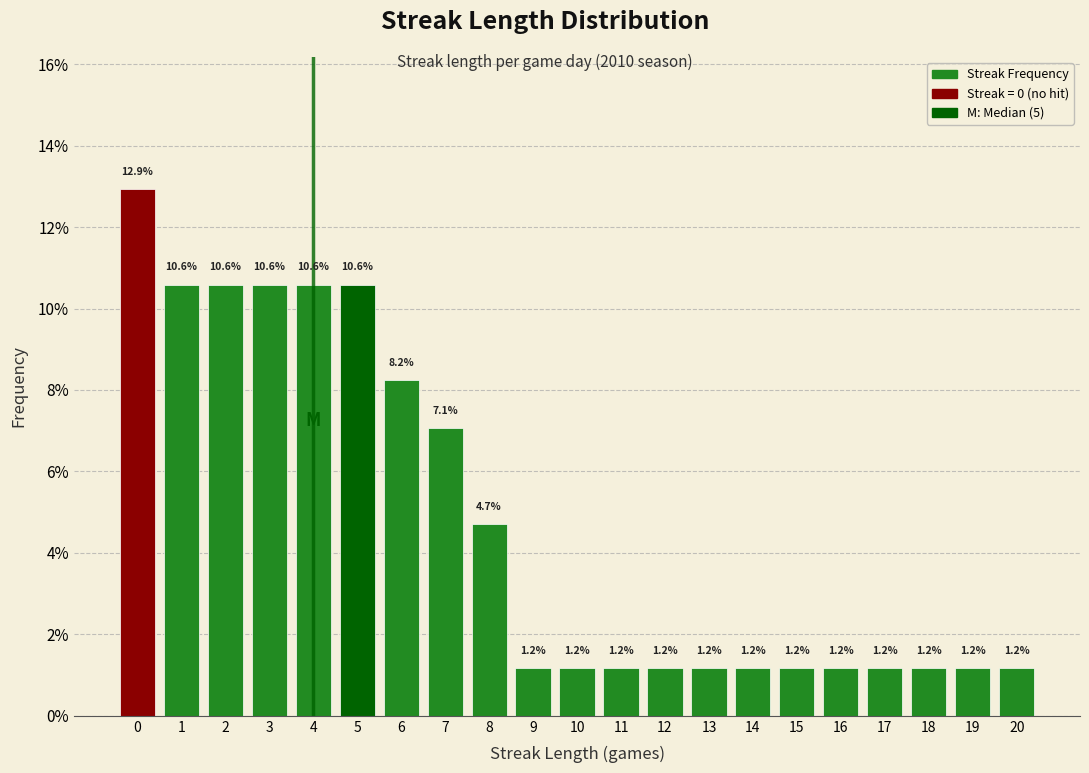

Which range on the x-axis has the tallest bar?

-0.5 to 0.5